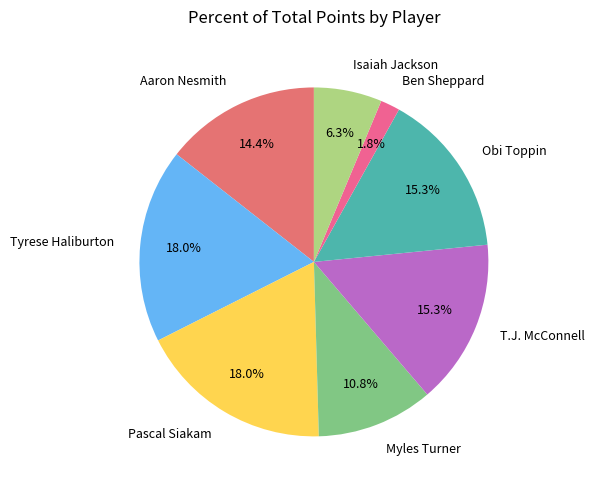

To the nearest percent, what is the difference between the largest and smallest slice percentages?

16%